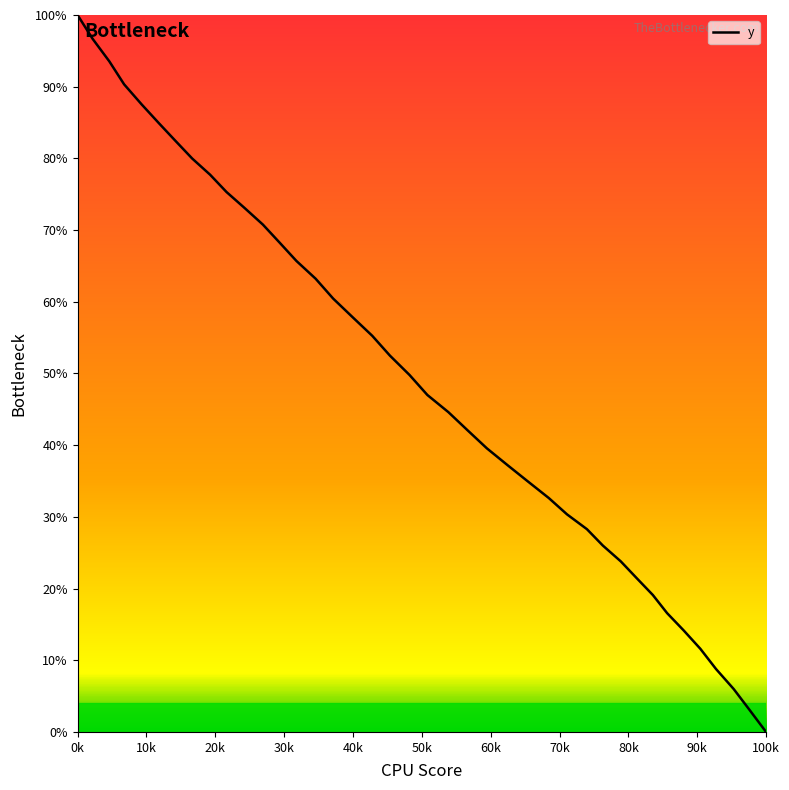

How many values are below 49?

20